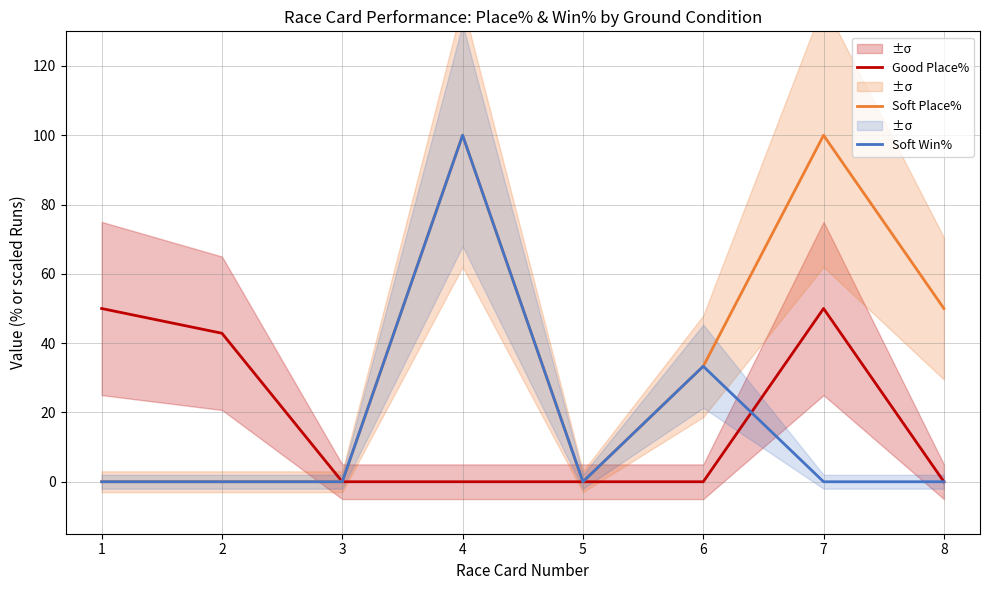

True or false: Soft Win% has more than 1 interior local peaks.

True